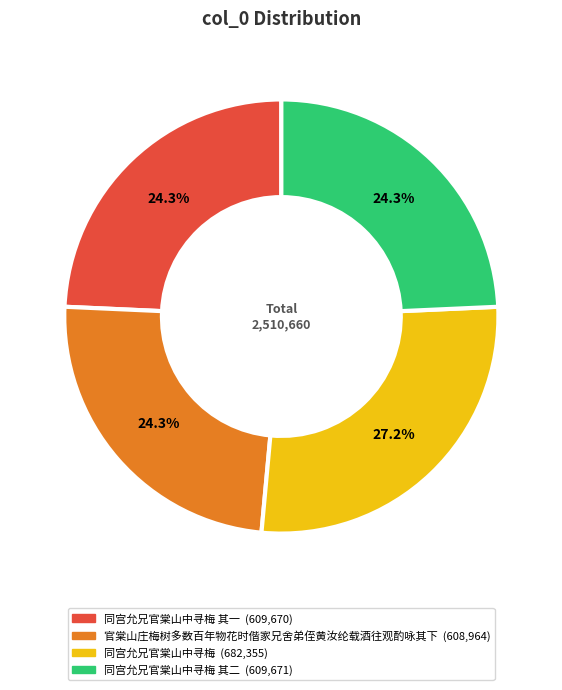

To the nearest percent, what is the difference between the largest and smallest slice percentages?

3%